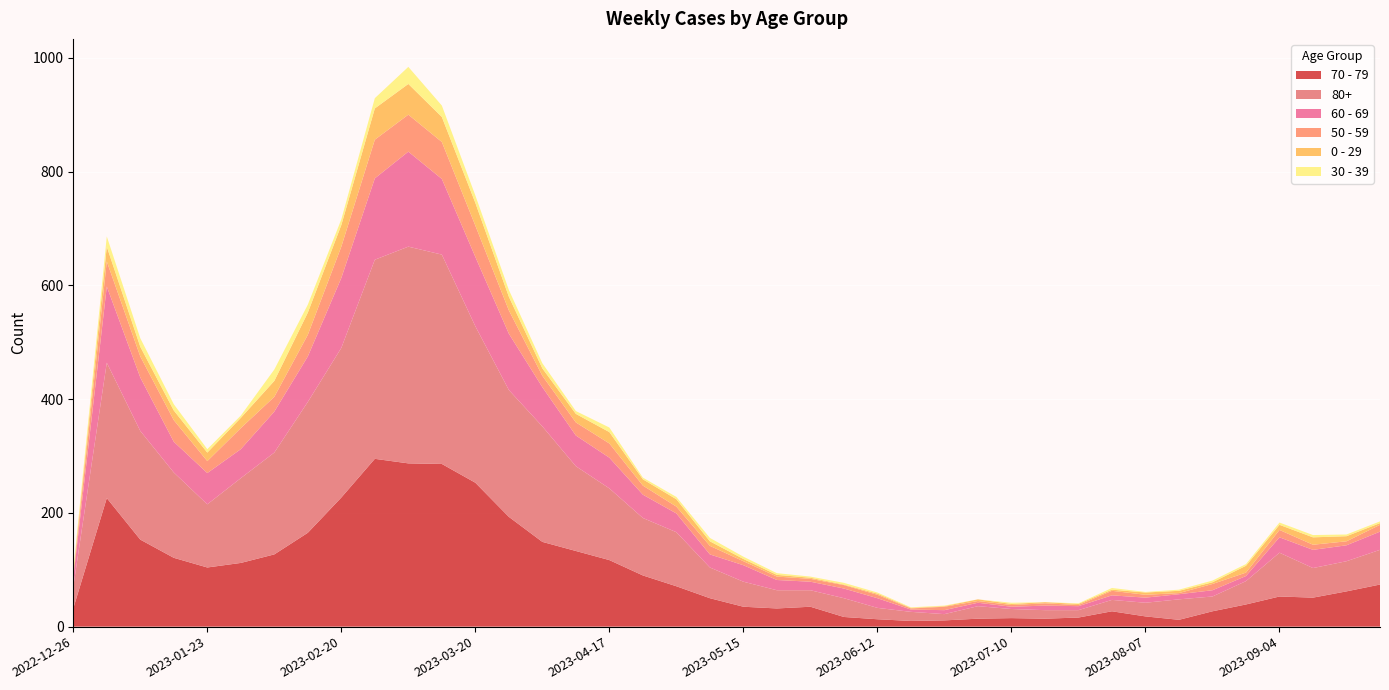

Reading left to right, what are all the values shown in this chart?

70 - 79: 32	226	153	121	104	112	127	165	227	295	287	286	253	193	149	133	117	90	71	50	35	32	35	17	13	10	11	14	15	14	16	27	18	12	27	39	53	51	62	74
80+: 38	238	191	150	111	149	179	230	263	350	381	368	275	223	203	149	126	101	95	54	44	32	29	33	20	16	11	22	16	15	13	20	24	36	26	41	77	52	53	61
60 - 69: 16	134	94	54	55	51	72	80	123	143	167	133	122	99	69	54	54	41	33	23	29	18	15	17	17	4	7	6	4	8	7	8	9	9	11	9	27	32	28	32
50 - 59: 5	44	37	38	21	37	26	38	55	68	65	65	55	41	20	23	25	16	12	15	7	6	5	6	6	2	6	3	3	4	2	8	5	2	11	6	13	9	7	12
0 - 29: 4	26	17	17	15	18	28	39	38	55	54	44	40	24	13	15	20	11	13	8	4	3	2	1	2	1	1	3	2	2	2	2	4	4	3	12	9	13	9	3
30 - 39: 5	18	15	11	6	4	20	14	10	18	30	20	13	12	9	5	8	3	4	6	4	3	2	3	2	1	1	0	2	0	1	3	1	2	3	3	4	4	3	3